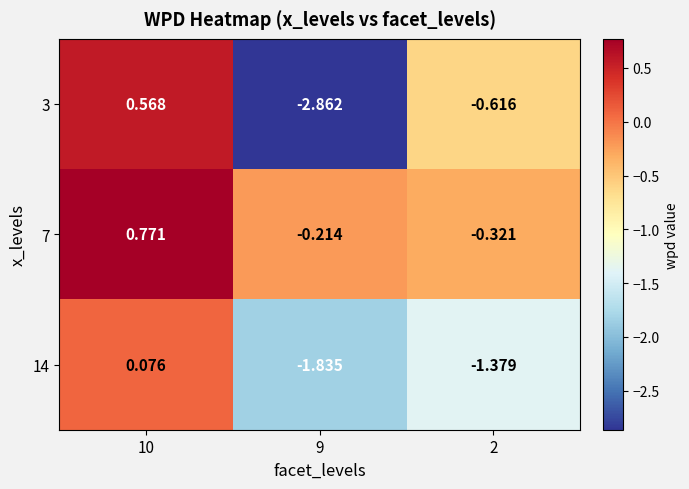

Is the value of 14 at 9 greater than the value of 3 at 2?

No